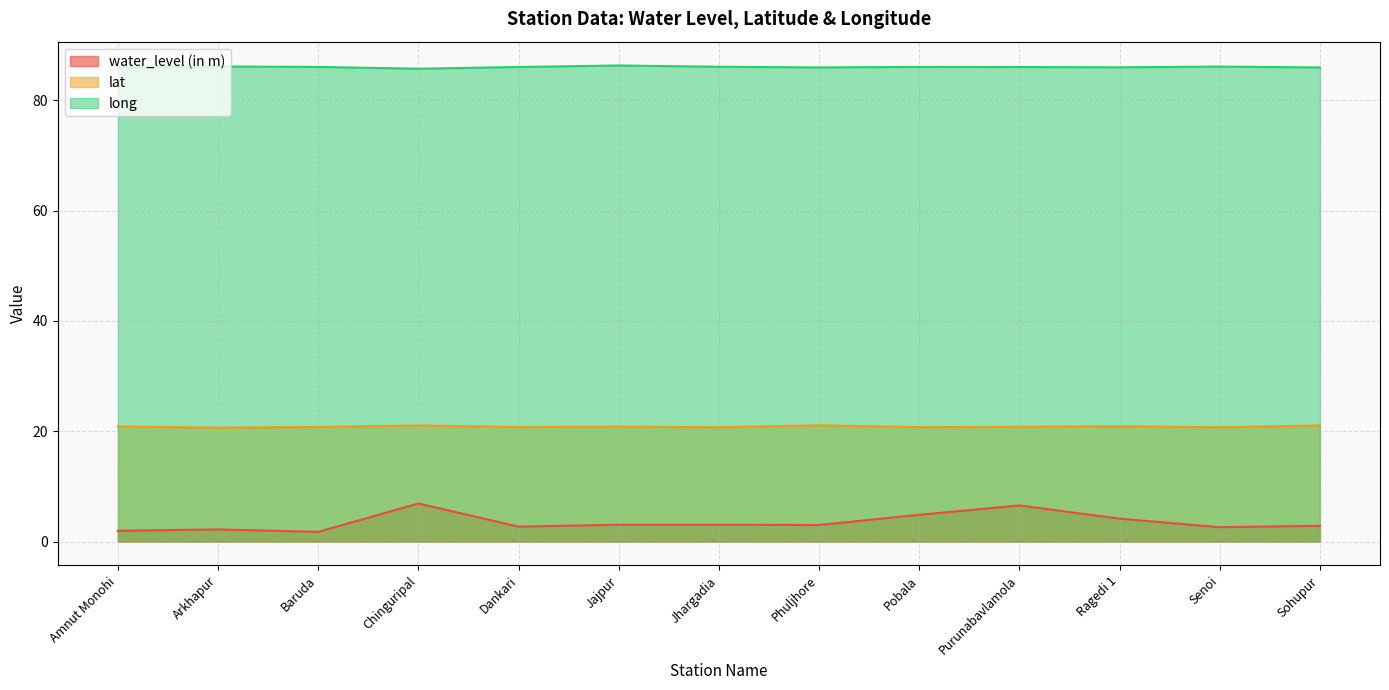

At how many categories does at least one series exceed 40?

13